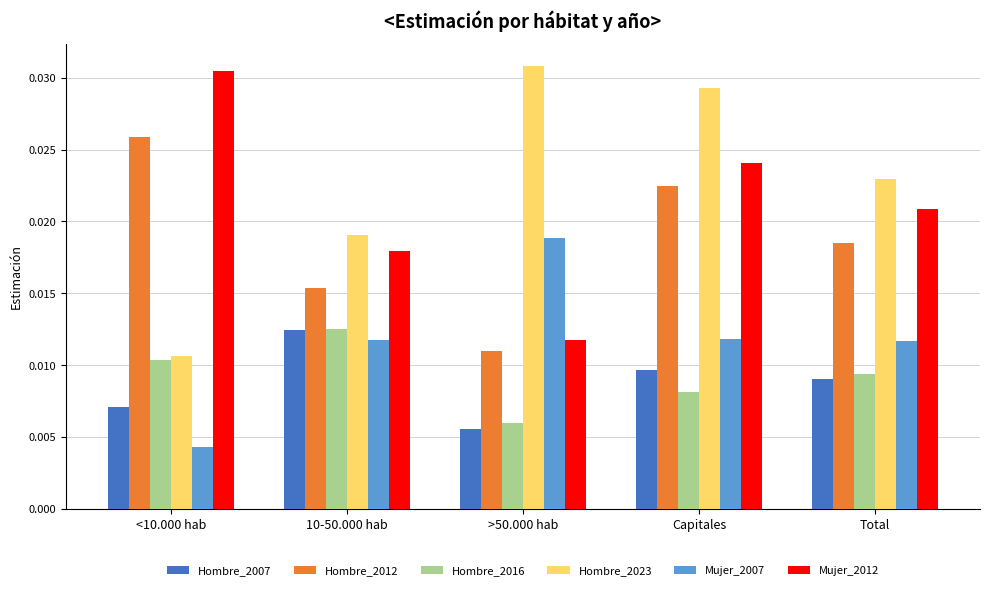

At which category is the sum across all series the highest?

Capitales